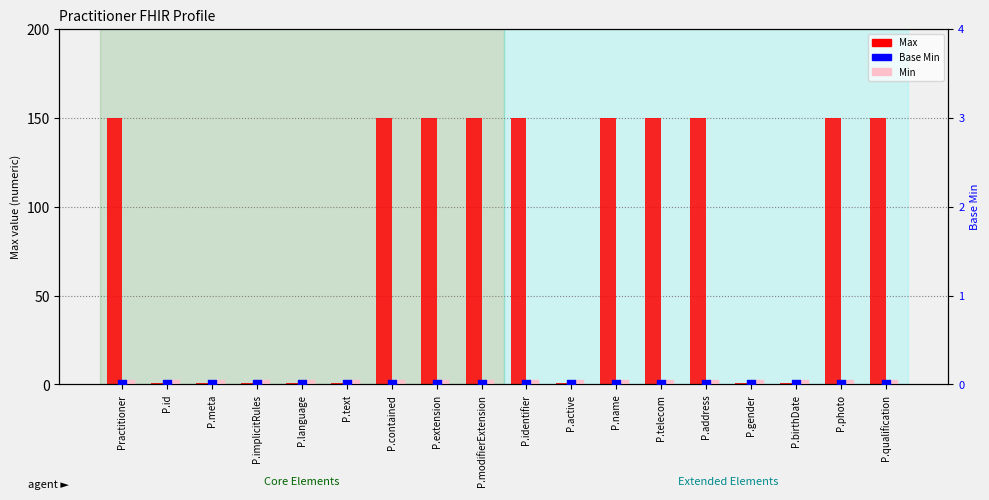

At which category is the sum across all series the highest?

Practitioner